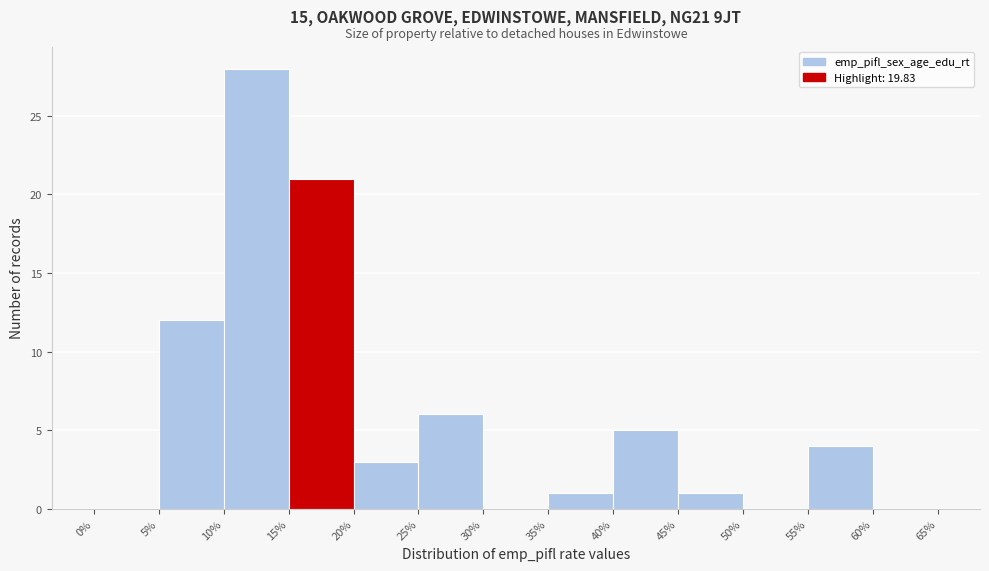

Reading left to right, transcribe this chart: for each bar, give the range it covers on the x-axis and its height. The values are not printed on the chart, so give them approximately, as read against the axis.

0% to 5%: 0
5% to 10%: 12
10% to 15%: 28
15% to 20%: 21
20% to 25%: 3
25% to 30%: 6
30% to 35%: 0
35% to 40%: 1
40% to 45%: 5
45% to 50%: 1
50% to 55%: 0
55% to 60%: 4
60% to 65%: 0